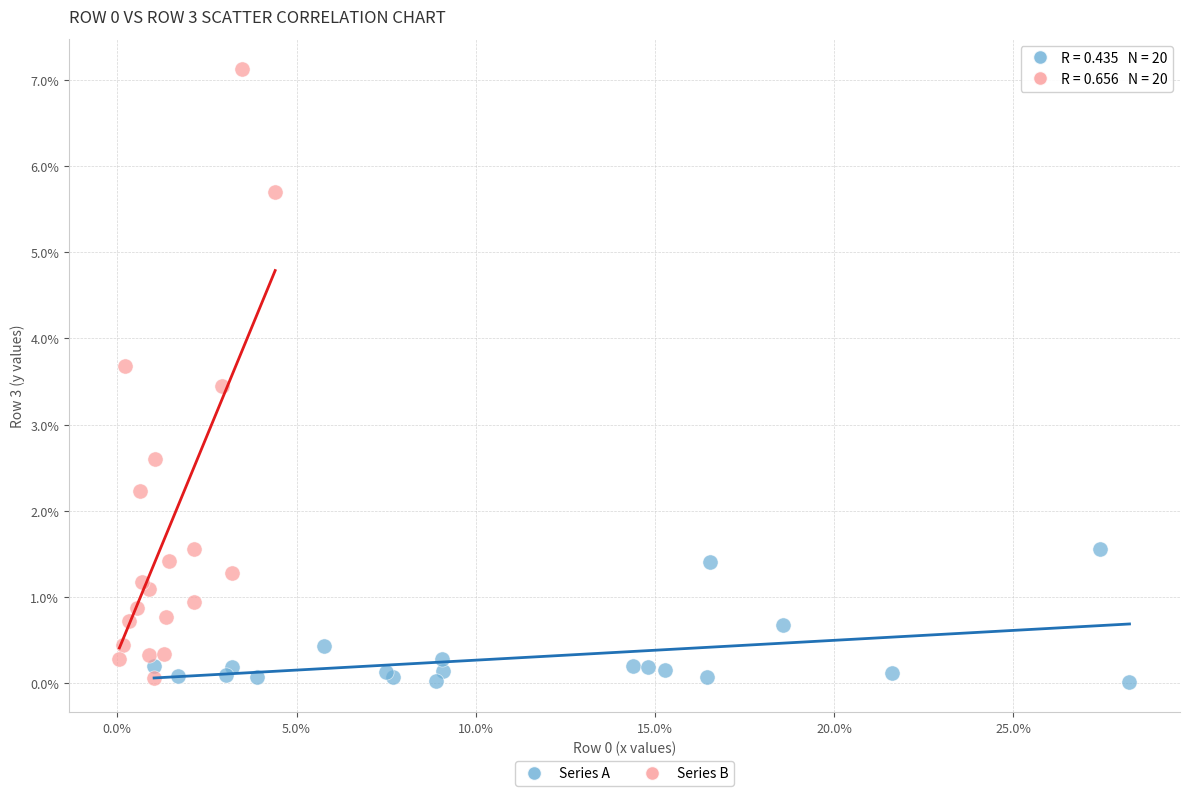

Which series has the widest spread of Y values?

Series B